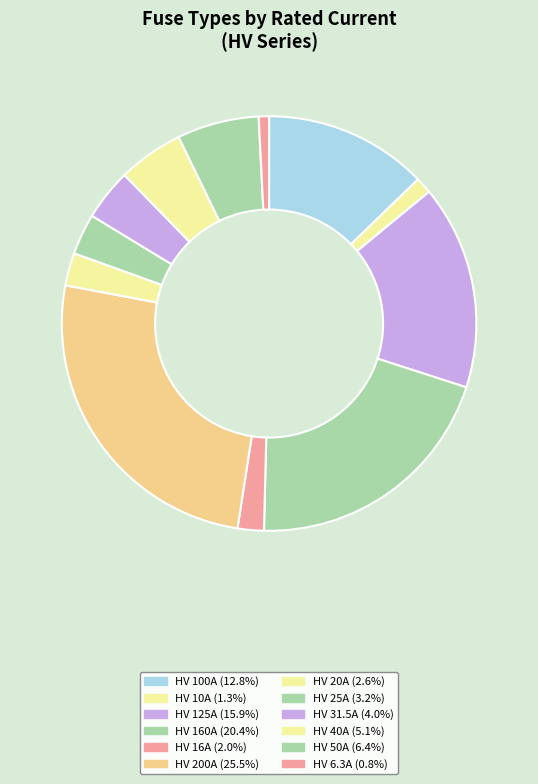

How many segments does this pie chart have?

12